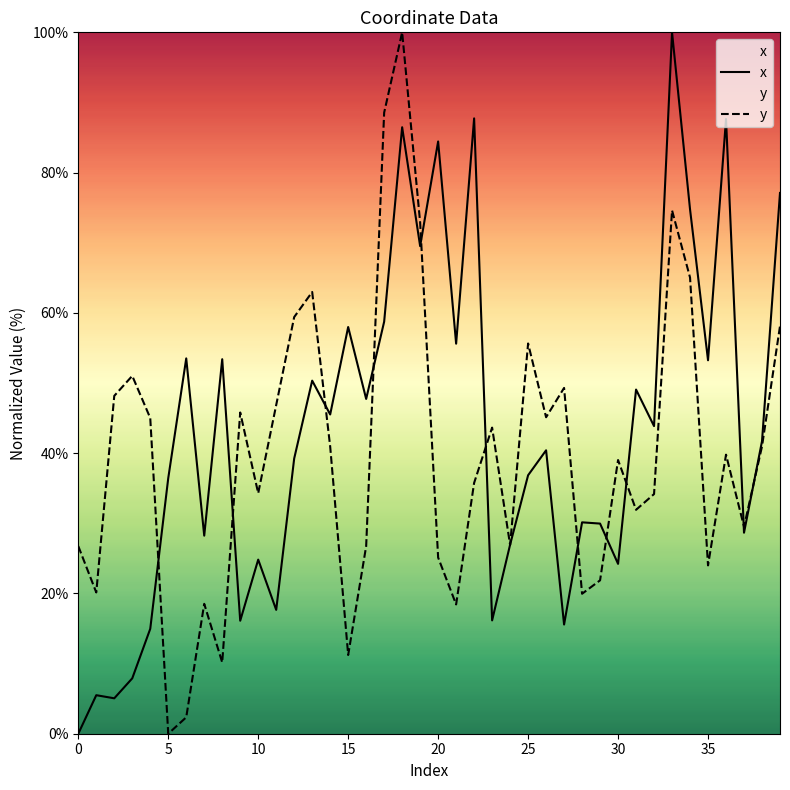

How many values in the y series are below 39?

19